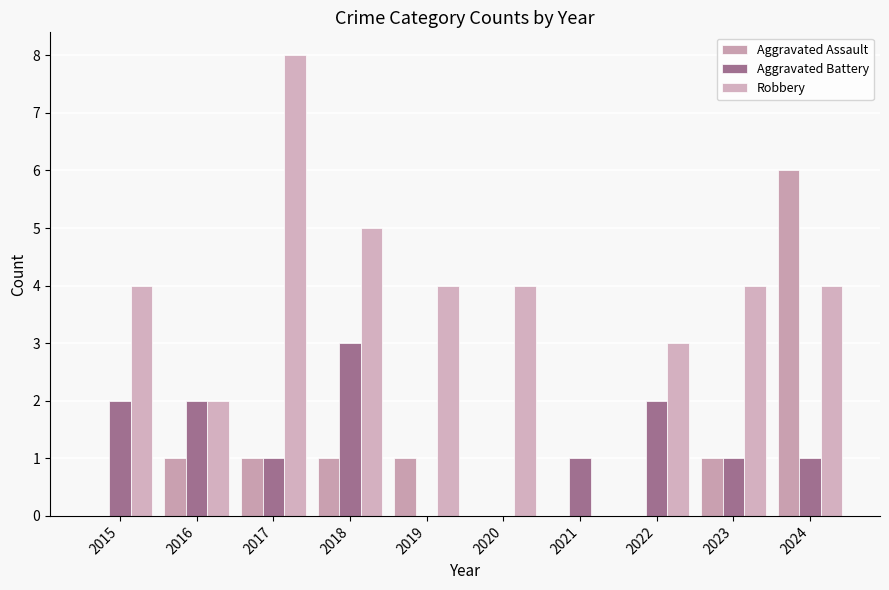

True or false: Aggravated Assault has a value of 0 at 2022.

True